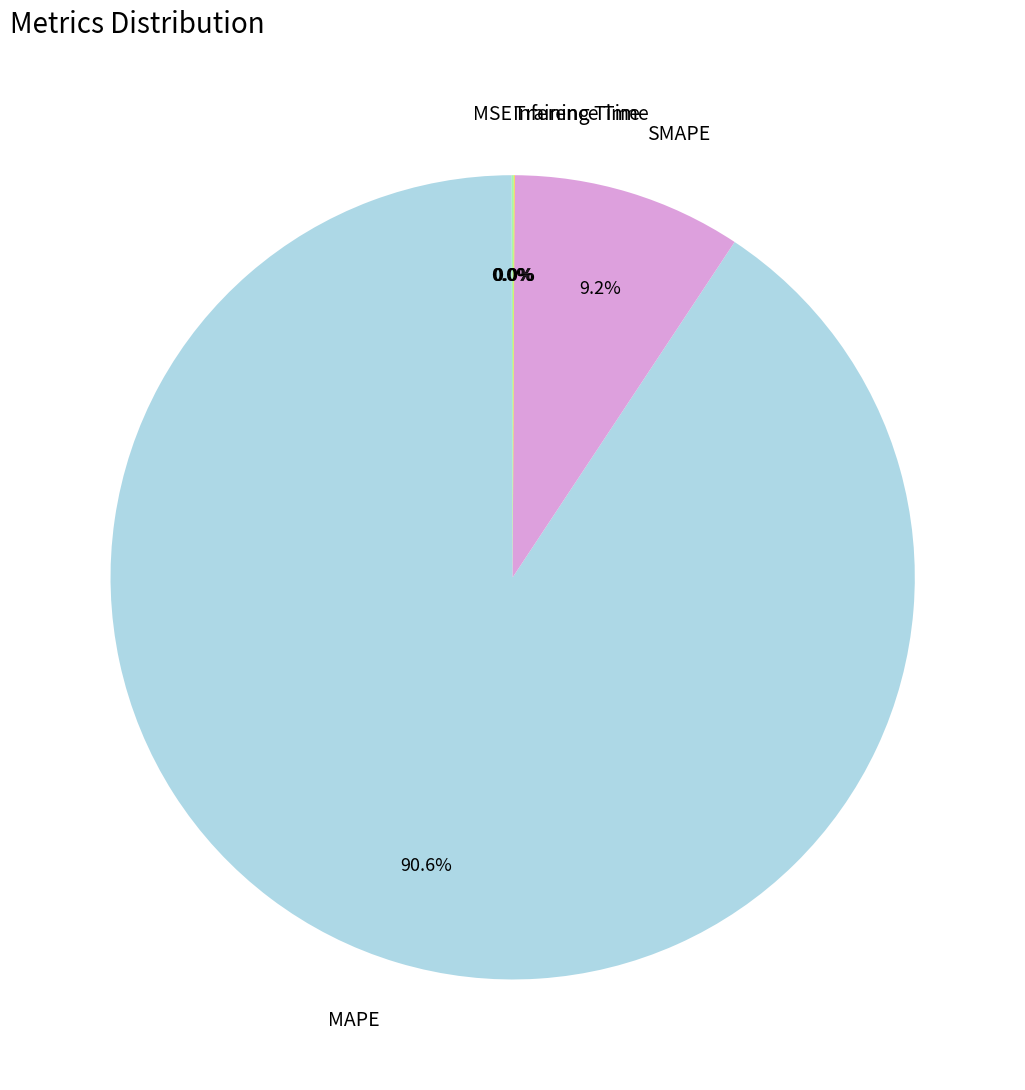

What is the majority slice?

MAPE